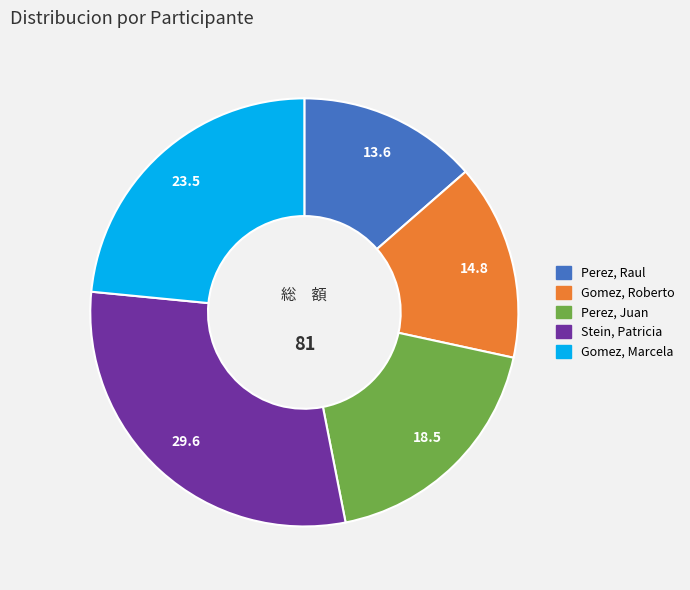

Rank the categories by value from lowest to highest.

Perez, Raul, Gomez, Roberto, Perez, Juan, Gomez, Marcela, Stein, Patricia